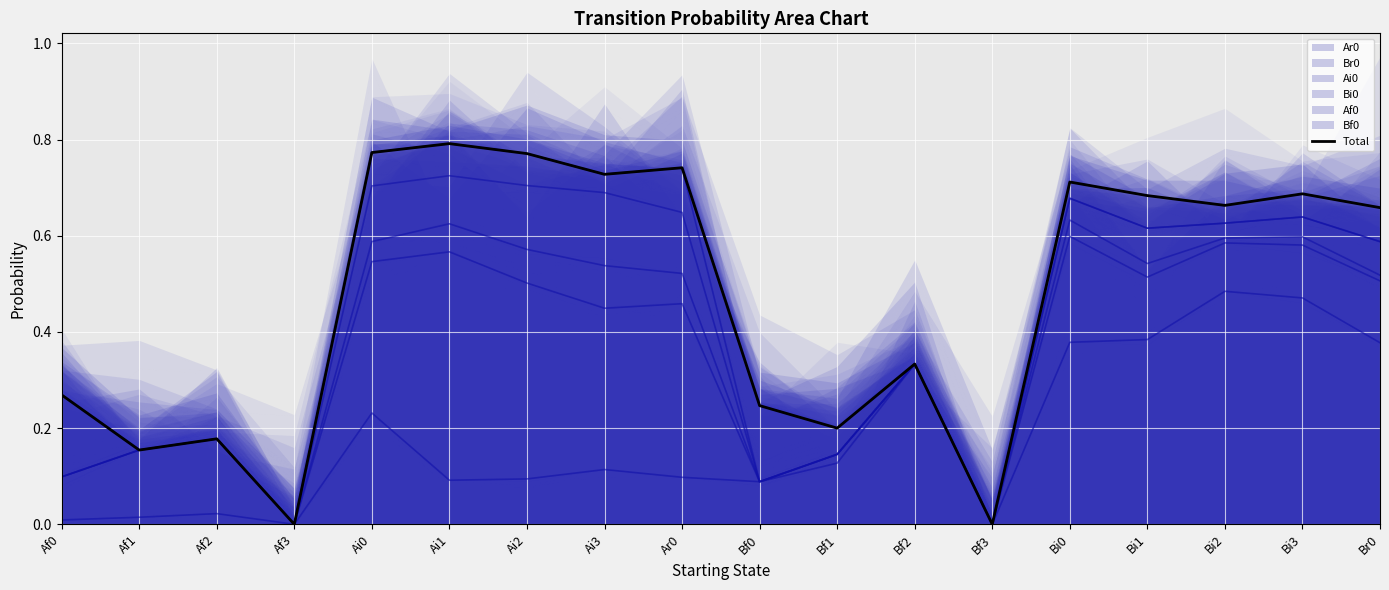

Which category has the highest value across all series?

Ai1